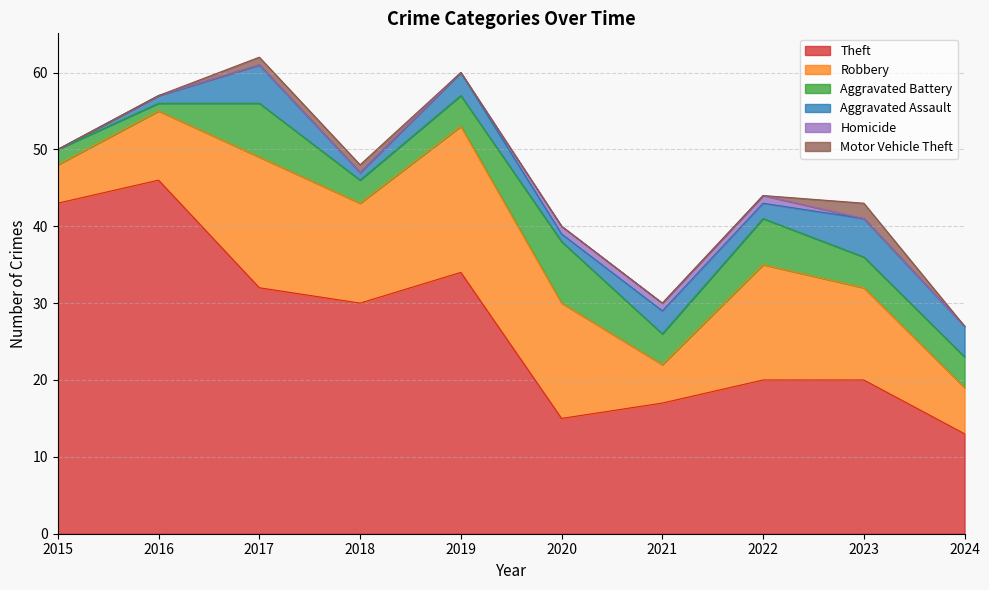

What value does the Aggravated Battery series have at 2024?

4